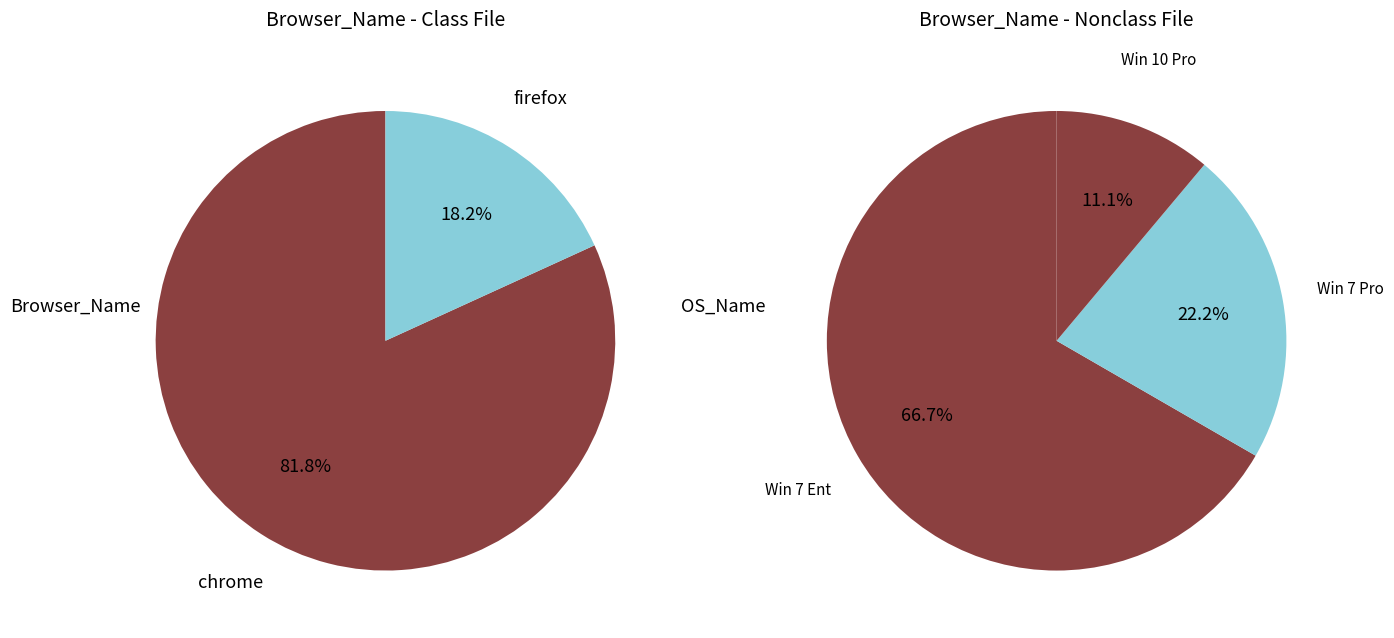

Rank the categories by value from highest to lowest.

chrome, firefox